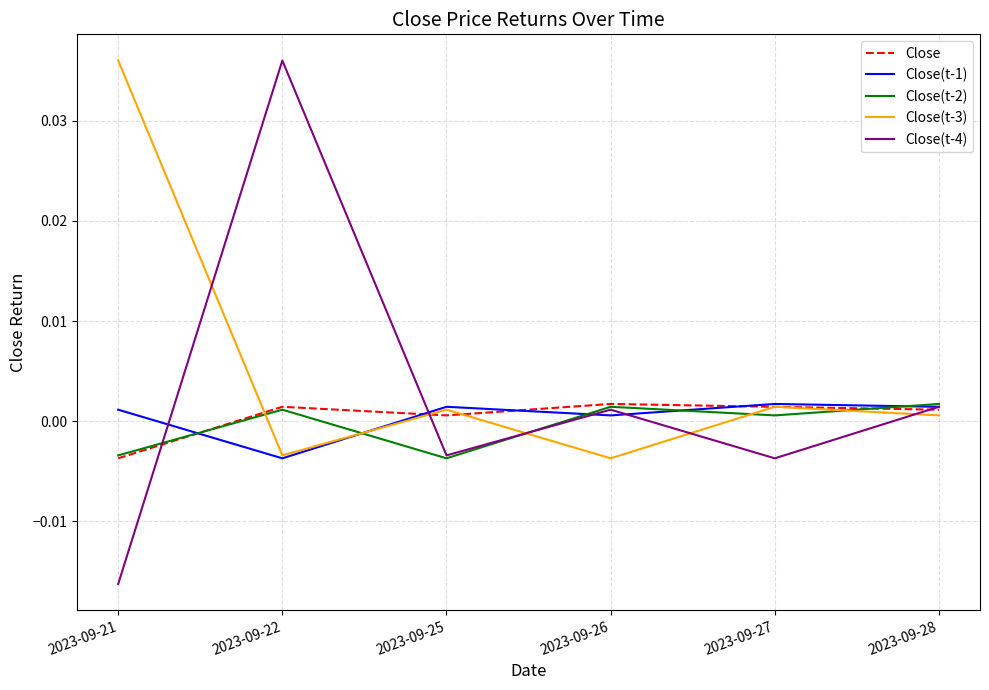

At which category is the sum across all series the highest?

2023-09-22